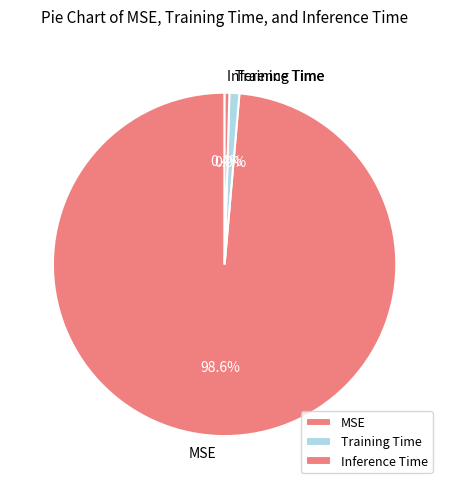

To the nearest percent, what is the difference between the MSE and Inference Time slice percentages?

98%